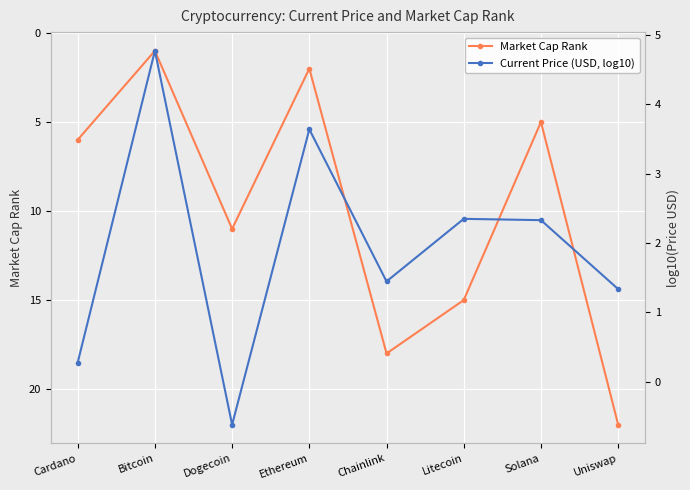

The value of Market Cap Rank at Bitcoin is 1.5. True or false?

False